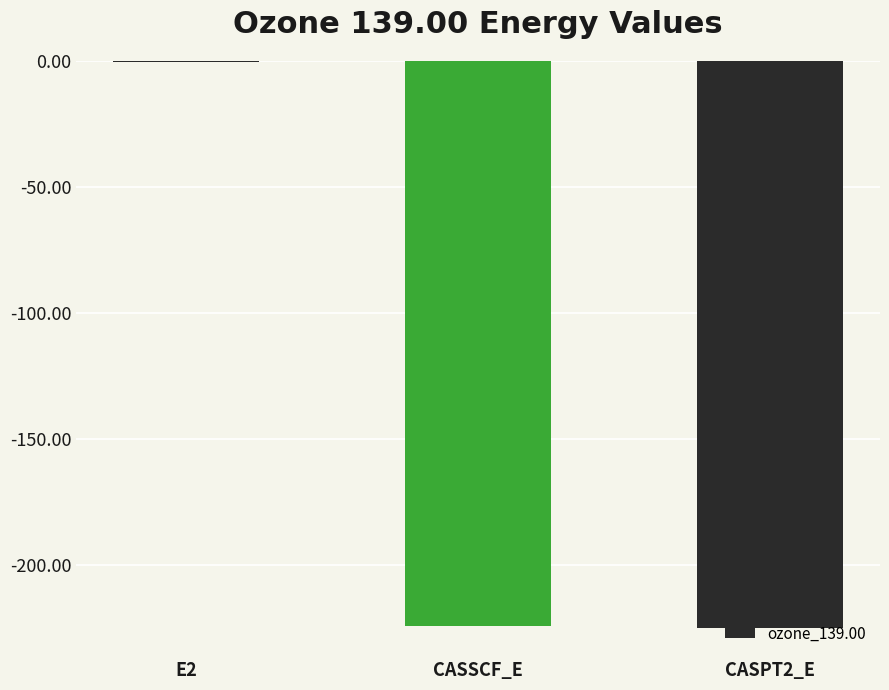

What is the sum of all values?

-450.2